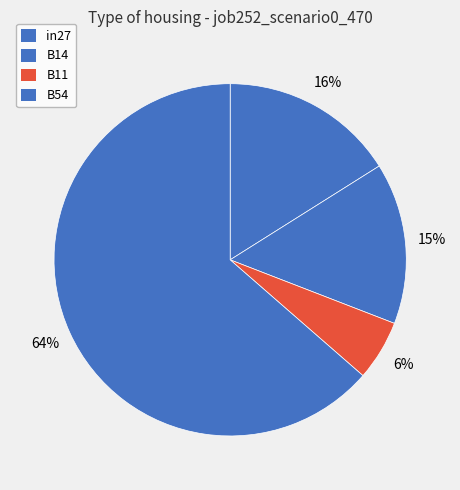

Between B11 and B14, which is larger?

B14